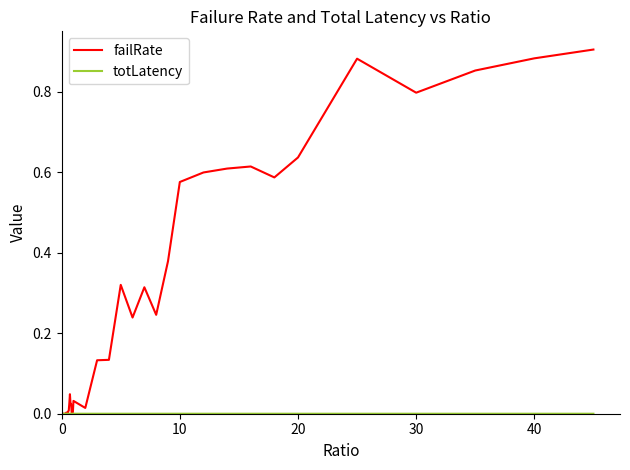

Which series has the largest range (max minus min)?

failRate